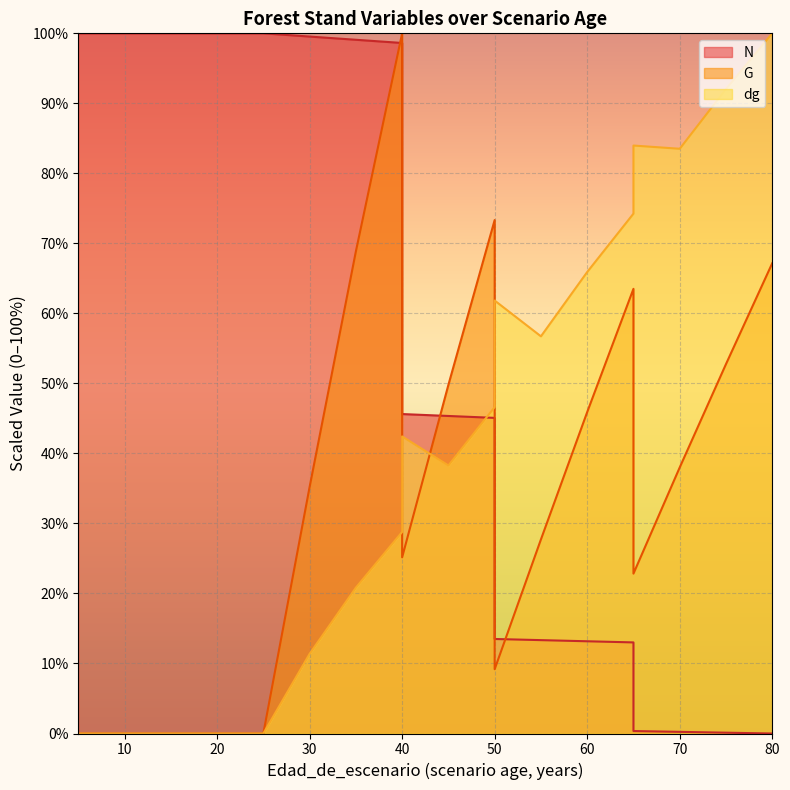

How many positive values does the dg series have?

14